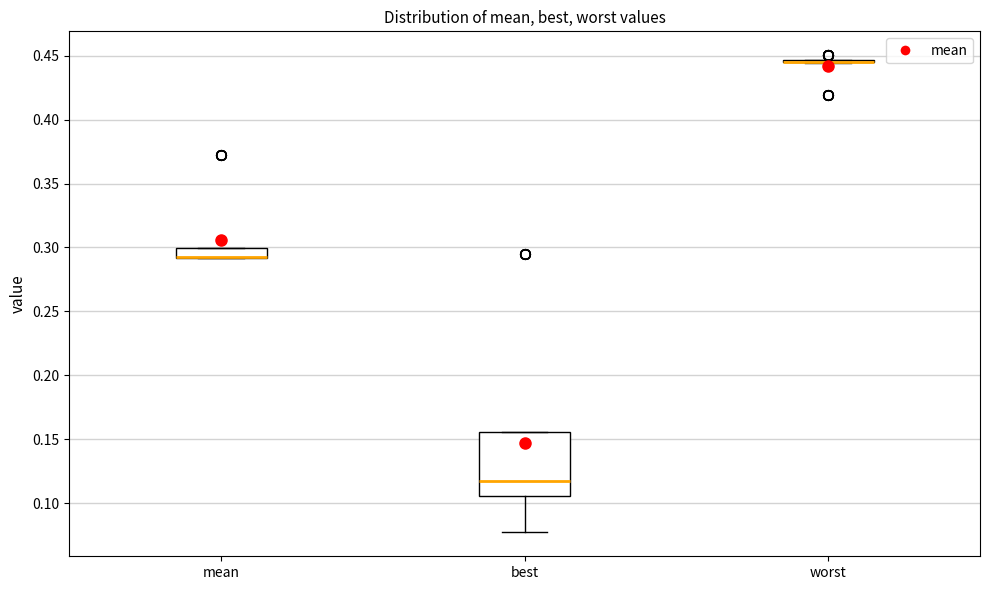

Comparing the boxes themselves (not the whiskers), which one is the tallest?

best